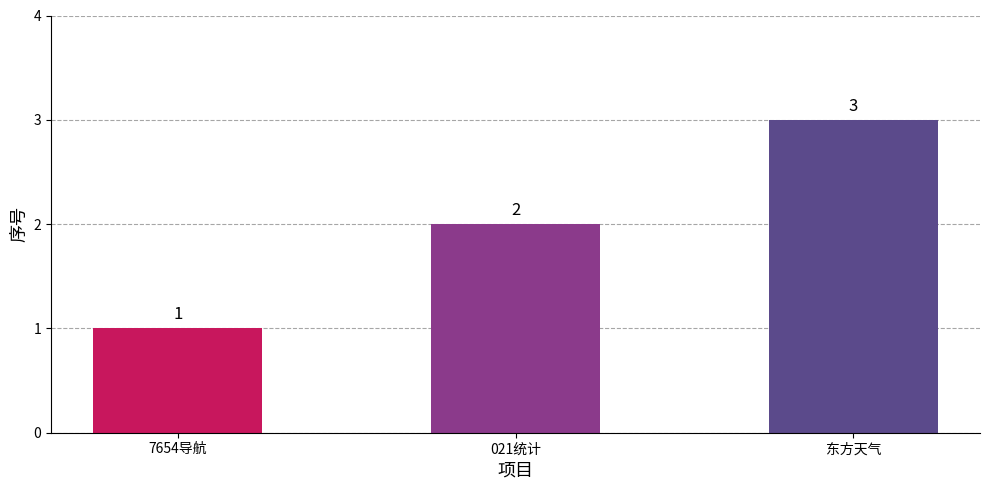

The value at 东方天气 is 3. True or false?

True